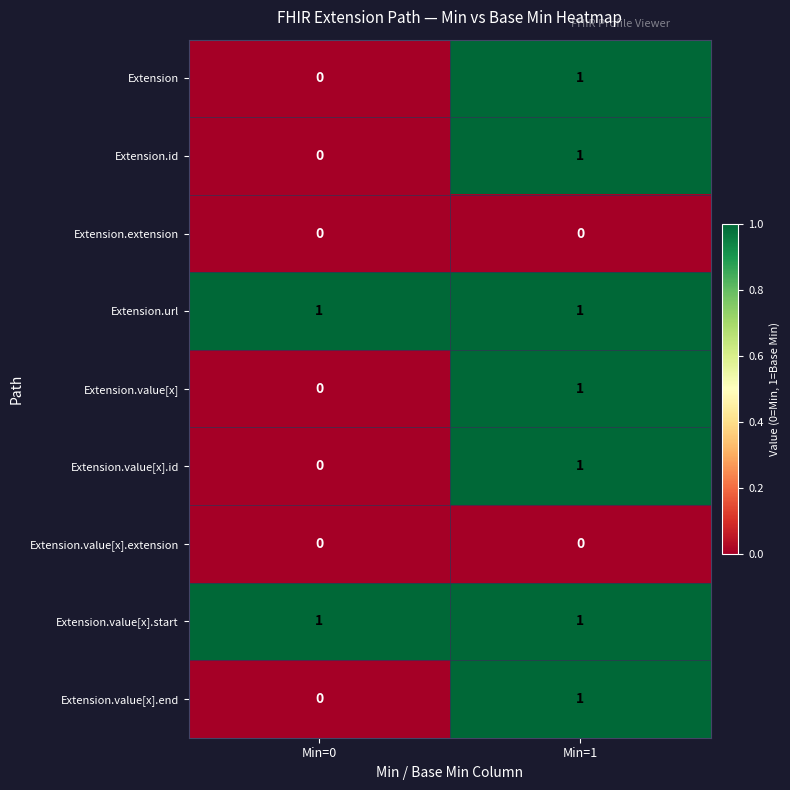

Where is Extension.value[x].end nearest to the value 0?

Min=0